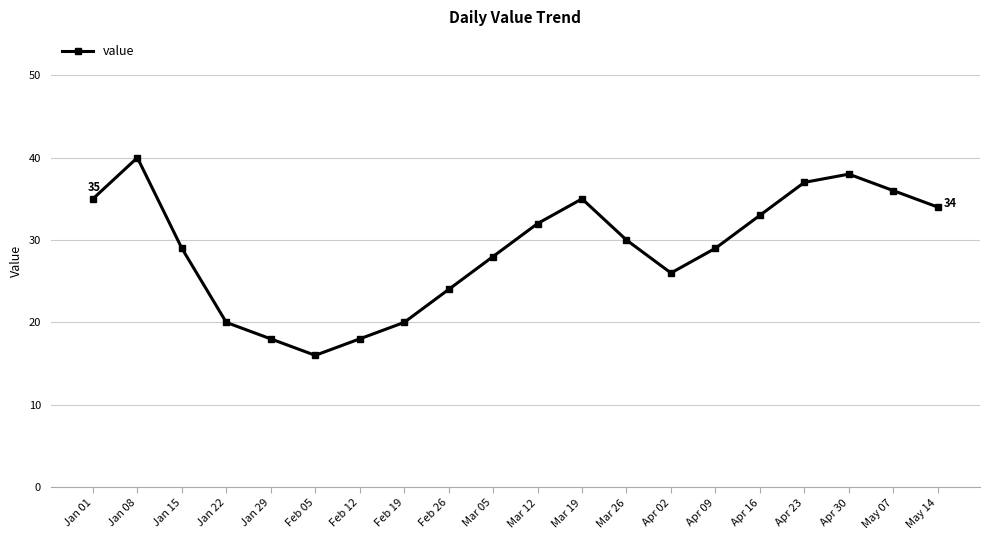

What is the change in value from Feb 12 to Apr 23?

+19